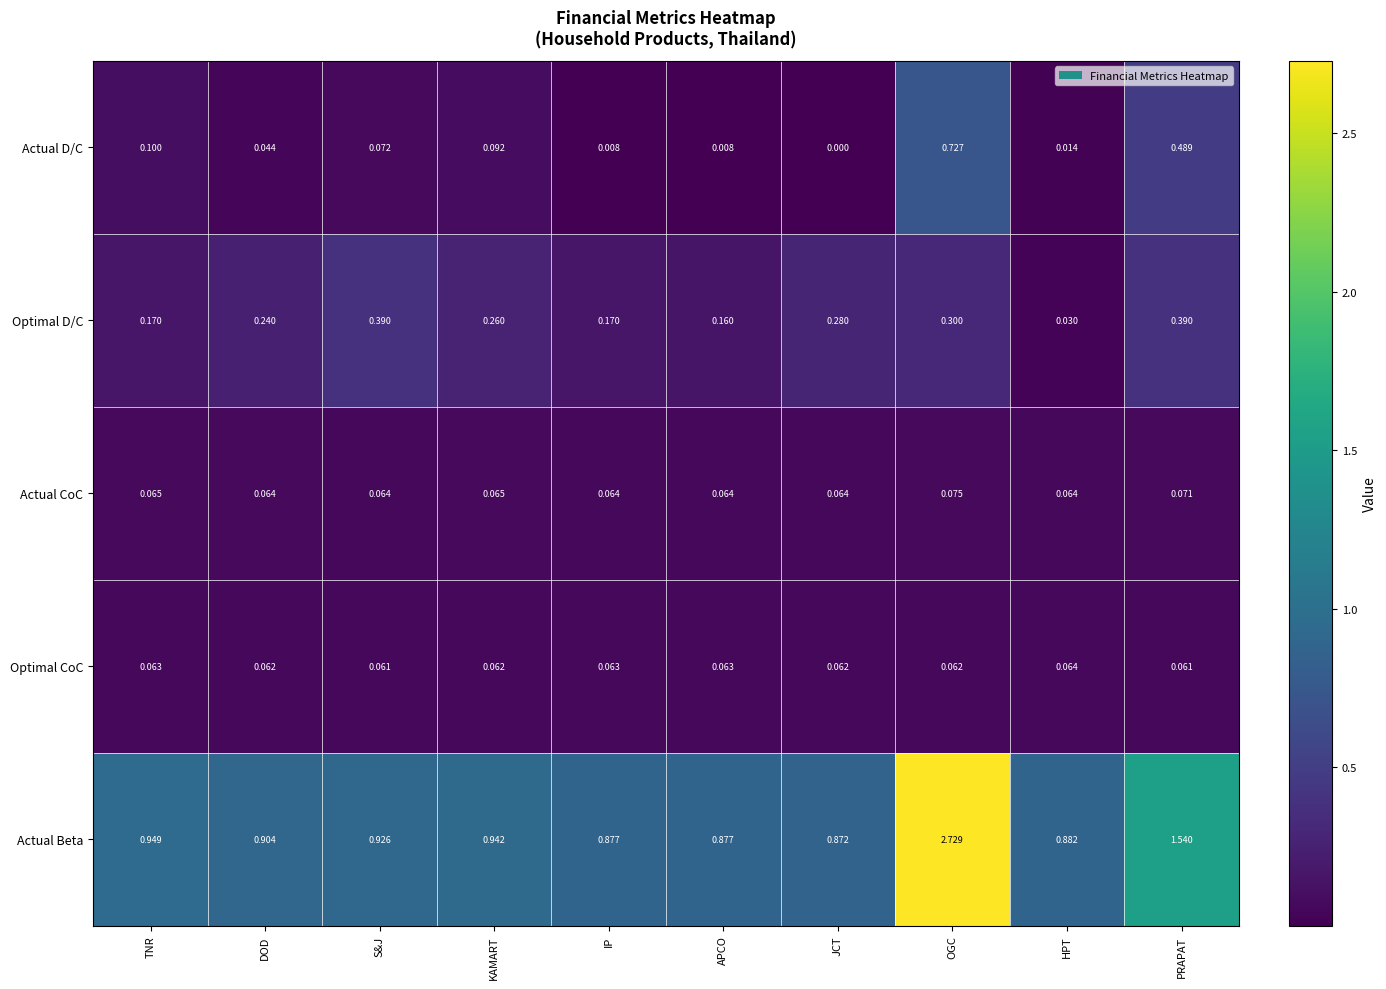

At which category does the chart reach its minimum across all series?

JCT